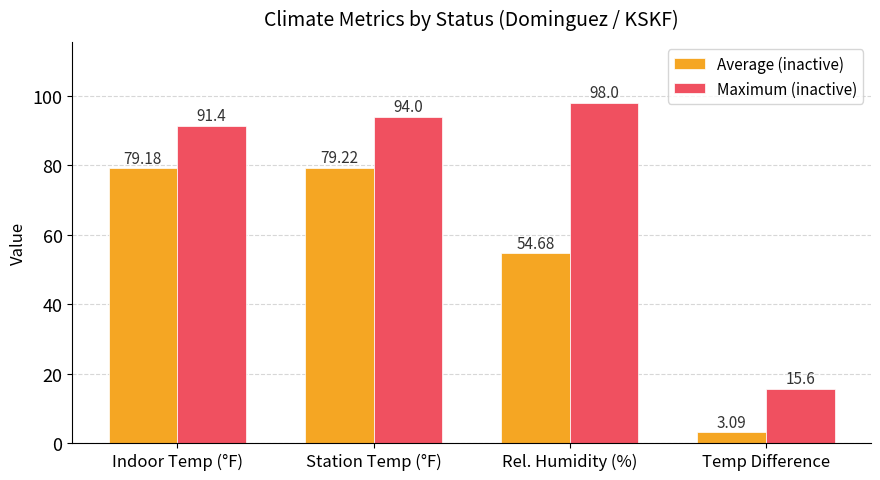

The Average (inactive) series shows 129.8 at Station Temp (°F). True or false?

False